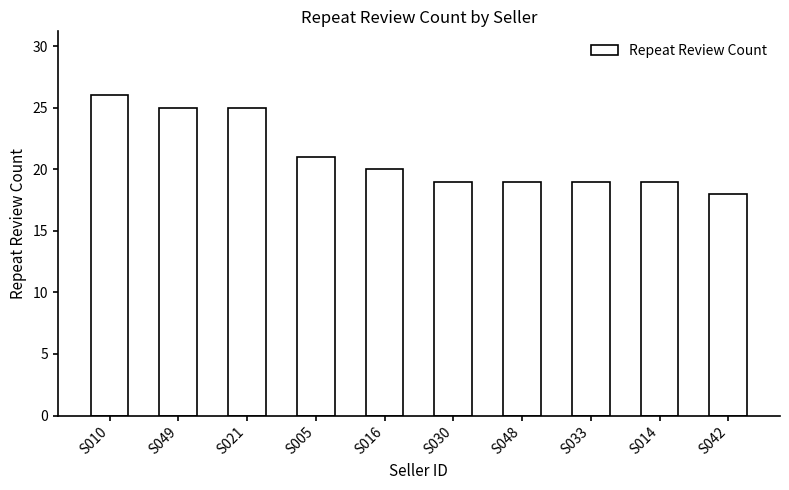

Is it true that the value at S014 is 19?

True